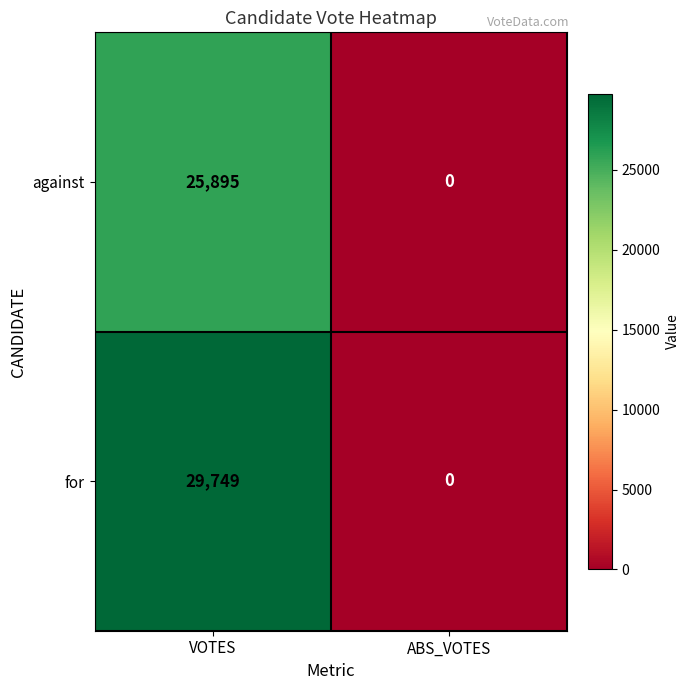

Rank the series by their average value, from lowest to highest.

against, for